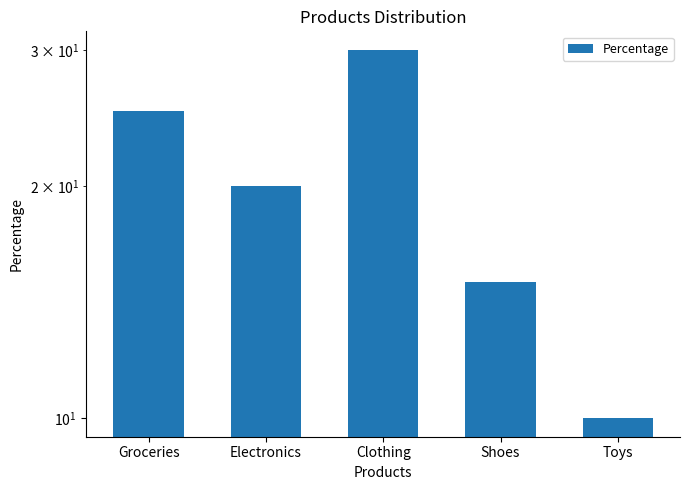

What is the difference between the maximum and minimum values?

20